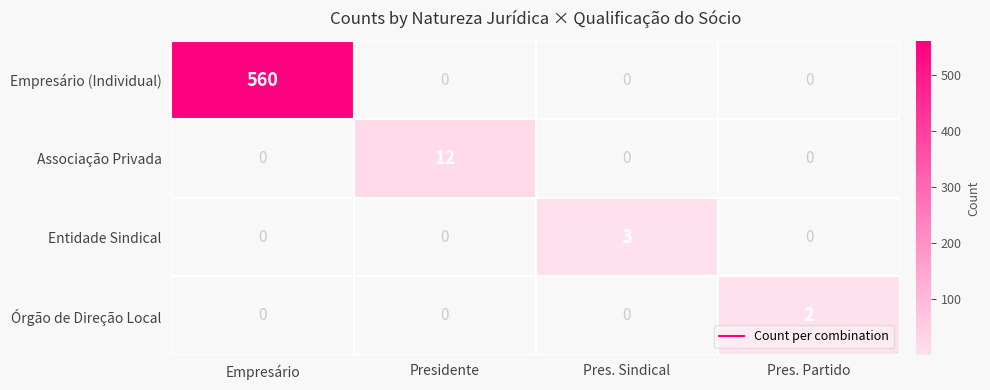

Is the value of Associação Privada at Pres. Sindical greater than the value of Entidade Sindical at Presidente?

No